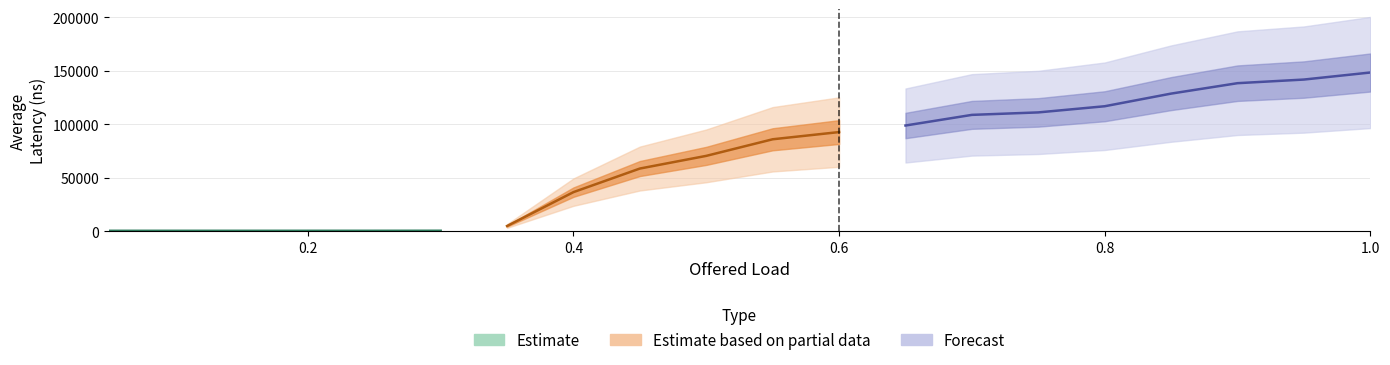

What is the label of the 10th point from the right?

0.55